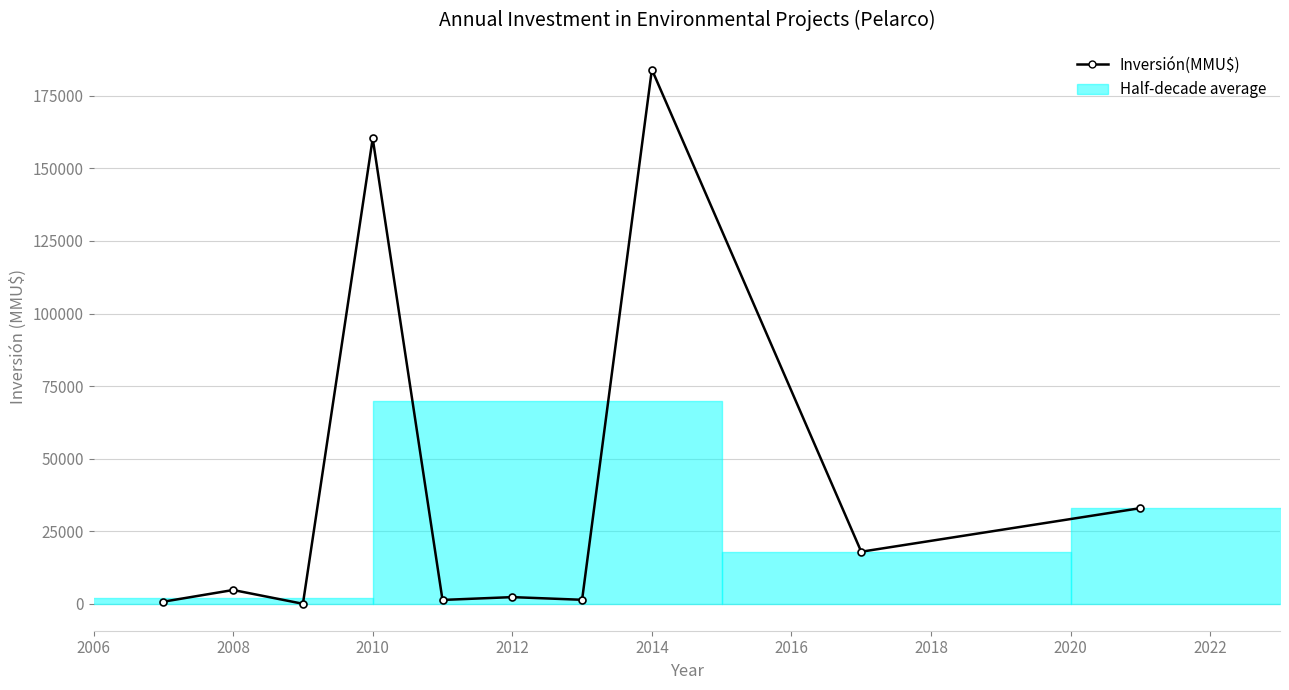

What is the difference between the second highest and second lowest values?

159506